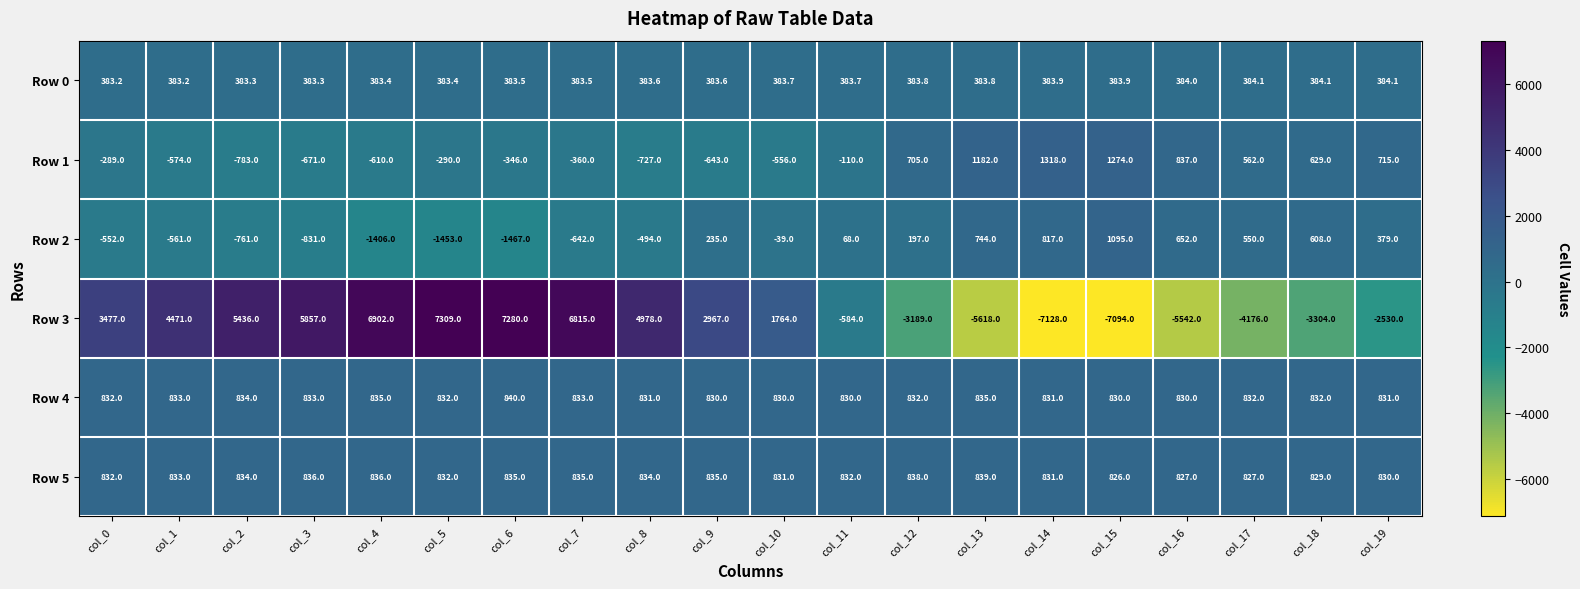

Which series has the largest total across all categories?

Row 3